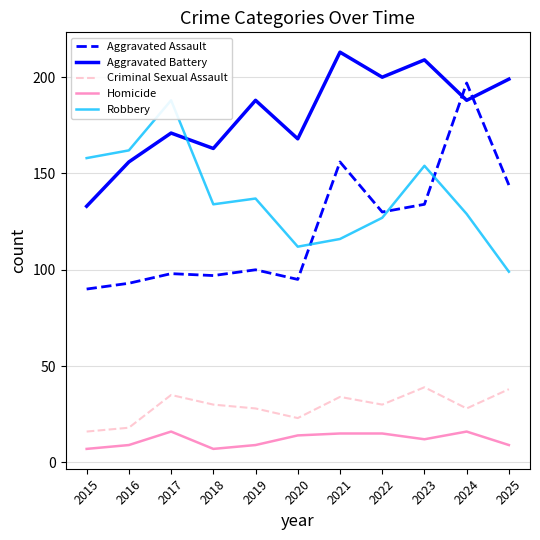

At which label does Criminal Sexual Assault first exceed 30?

2017